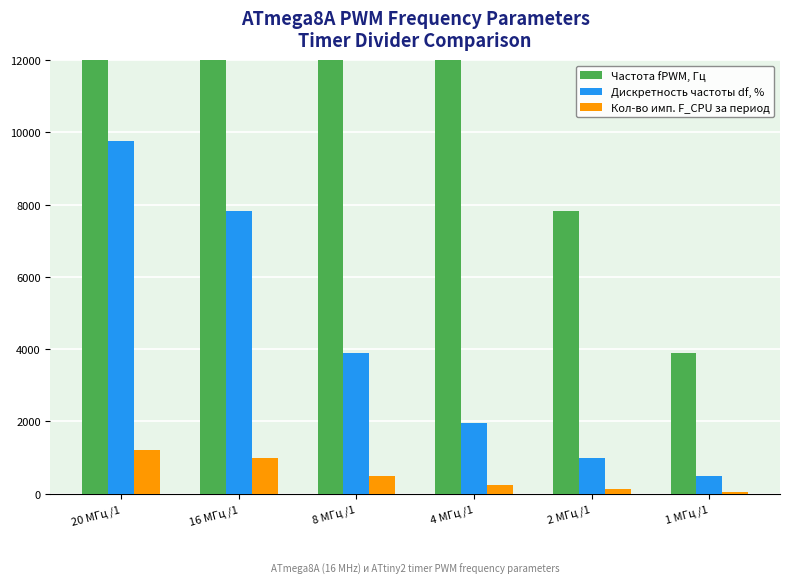

The value of Дискретность частоты df, % at 16 МГц /1 is 2853.5. True or false?

False